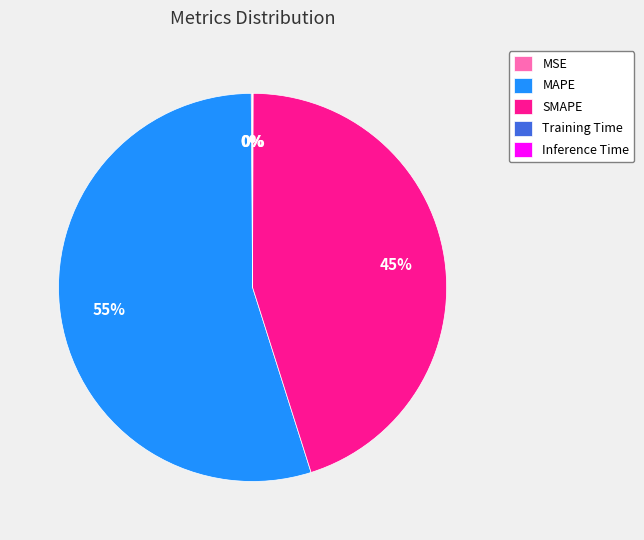

Which category has the biggest portion of the pie?

MAPE